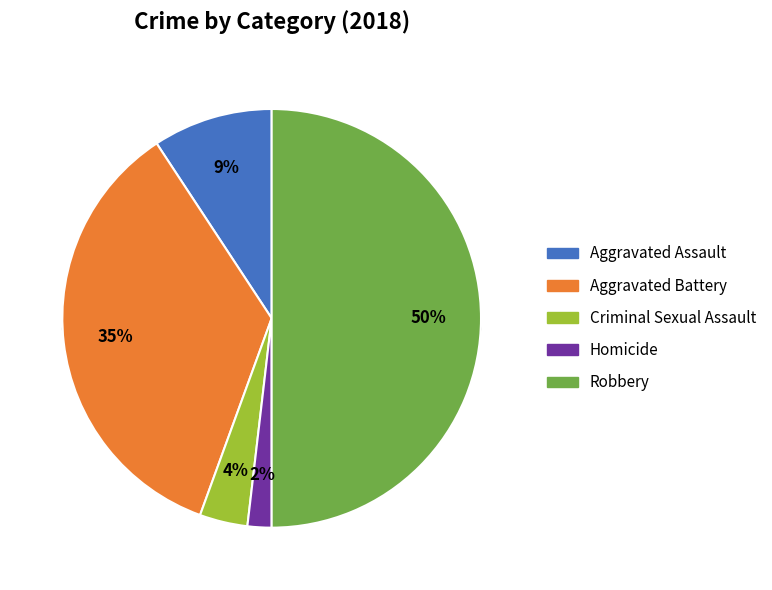

Count the number of slices in the pie.

5